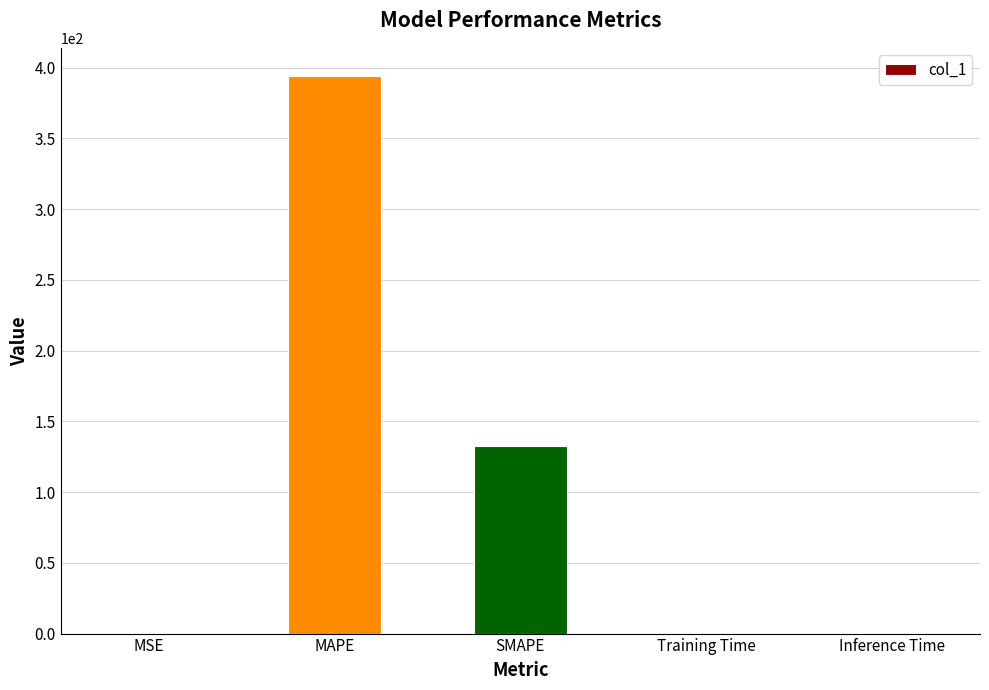

What is the sum of the values at Training Time and MSE?

0.4